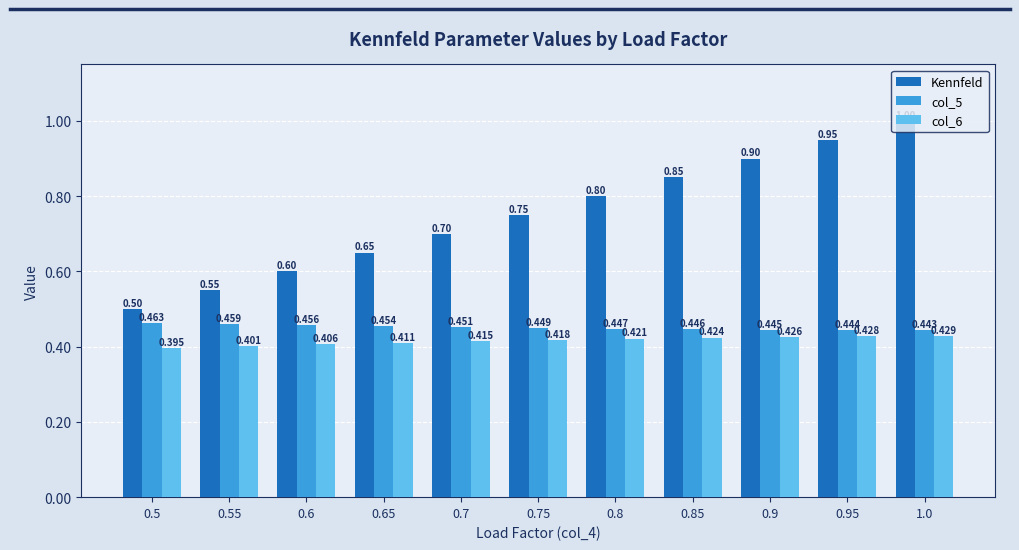

Which series has the largest total across all categories?

Kennfeld